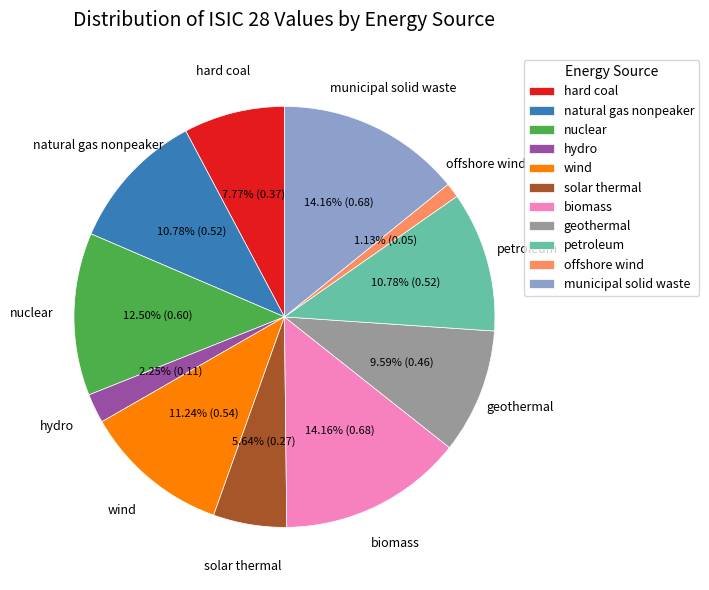

What is the ratio of the value at natural gas nonpeaker to the value at offshore wind?

9.5